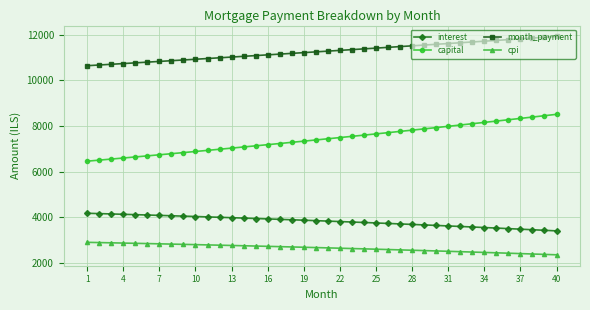

How many series are shown in this chart?

4